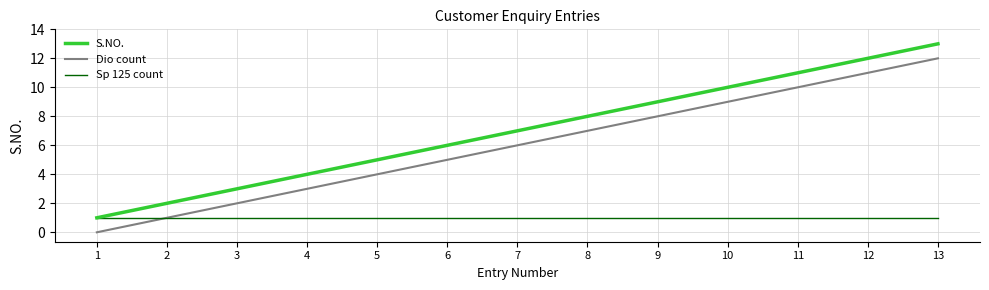

Which series has the largest total across all categories?

S.NO.